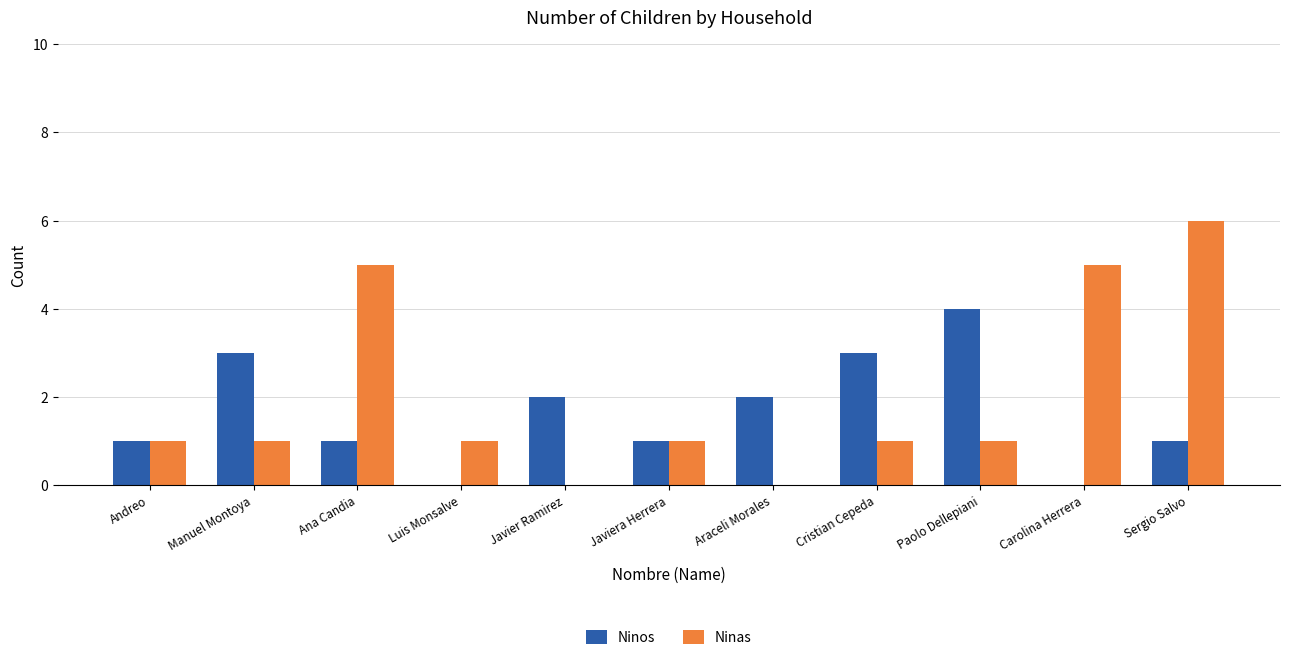

Reading left to right, extract all data points from this chart.

Ninos: Andreo=1	Manuel Montoya=3	Ana Candia=1	Luis Monsalve=0	Javier Ramirez=2	Javiera Herrera=1	Araceli Morales=2	Cristian Cepeda=3	Paolo Dellepiani=4	Carolina Herrera=0	Sergio Salvo=1
Ninas: Andreo=1	Manuel Montoya=1	Ana Candia=5	Luis Monsalve=1	Javier Ramirez=0	Javiera Herrera=1	Araceli Morales=0	Cristian Cepeda=1	Paolo Dellepiani=1	Carolina Herrera=5	Sergio Salvo=6